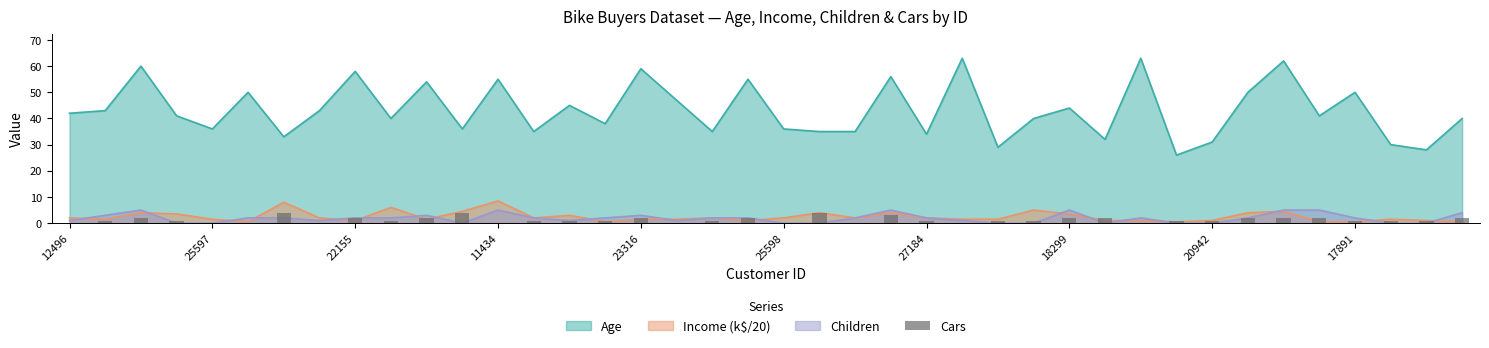

Between 22155 and 27184, which is larger?

22155